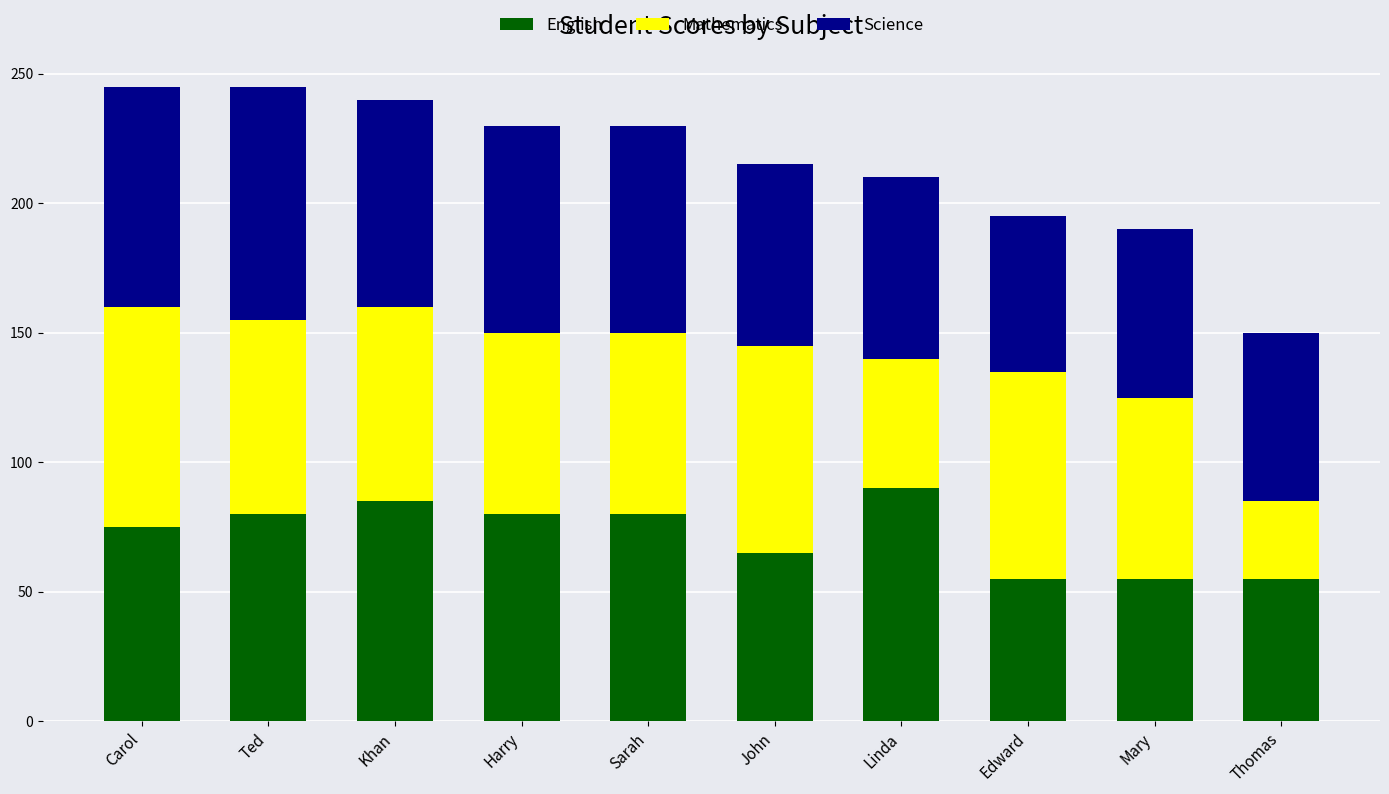

What is the average value of the English series?

72